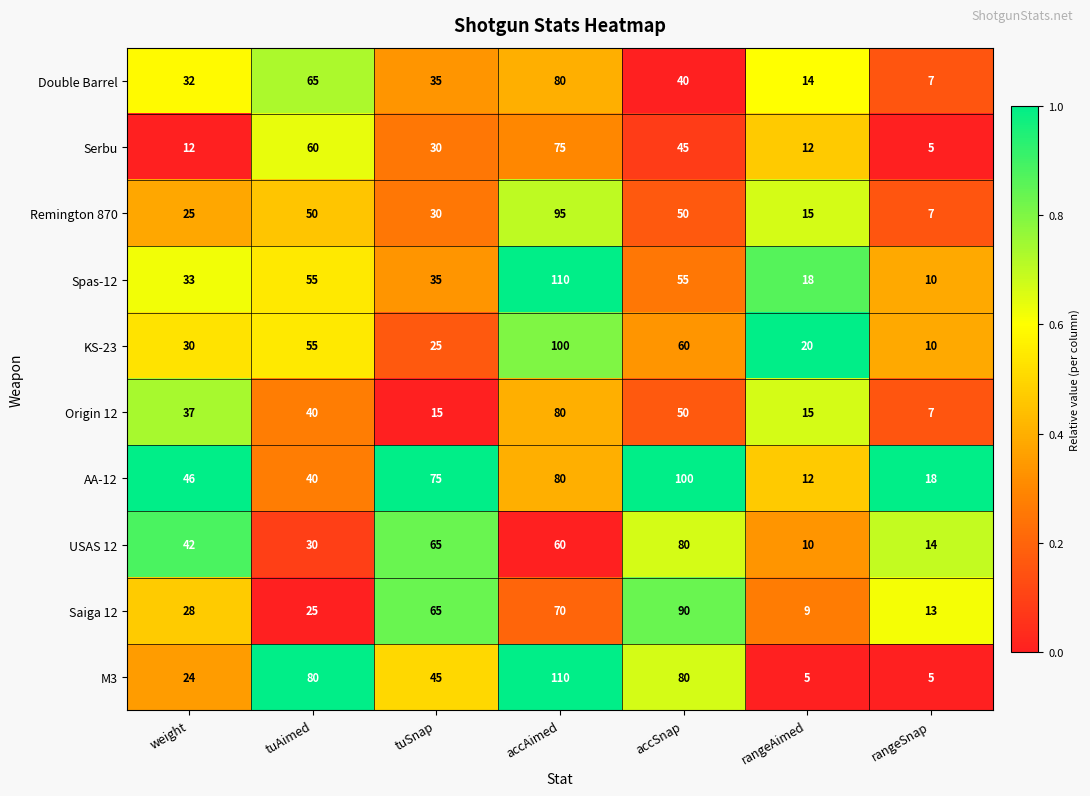

What is the total value across all series at tuSnap?

420